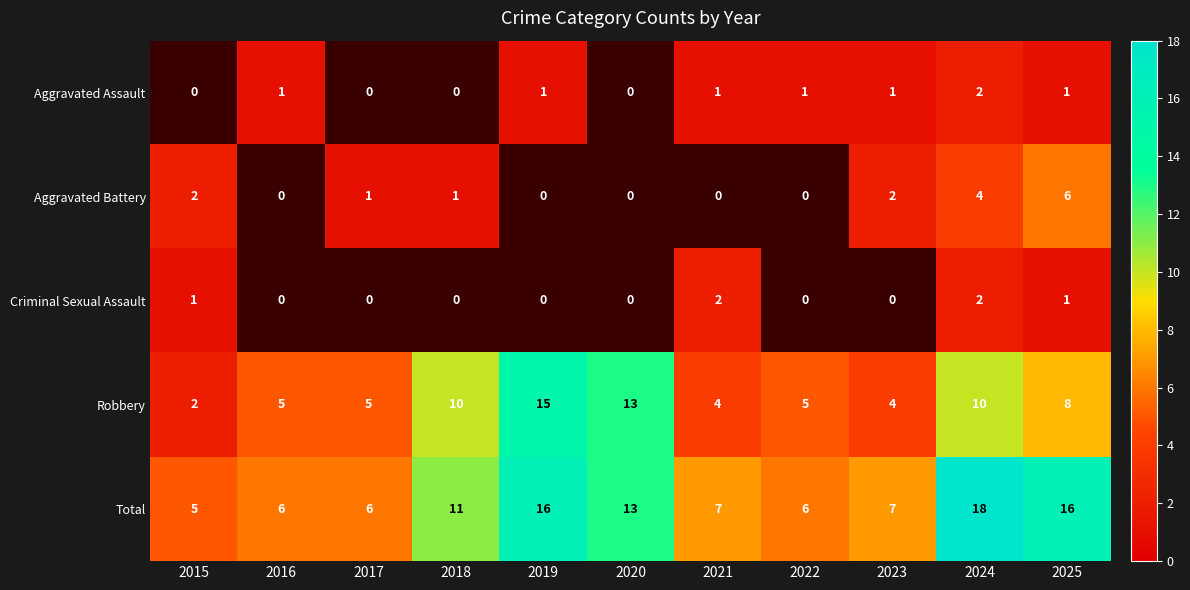

At which category is the sum across all series the highest?

2024